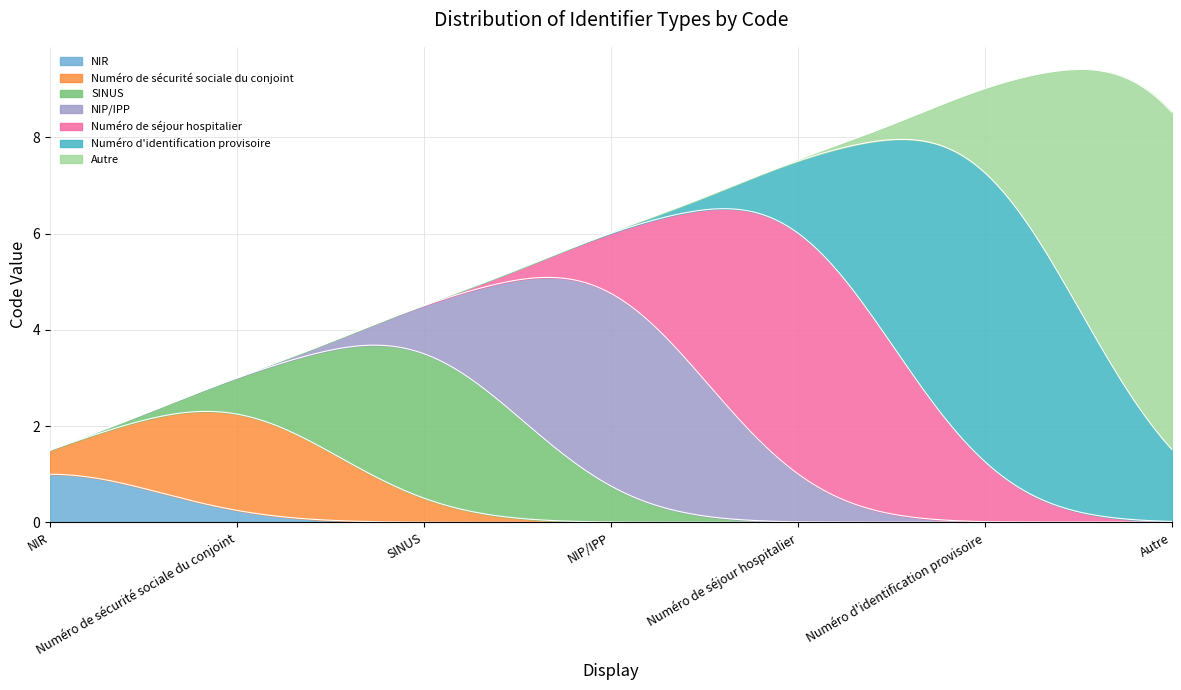

What is the value of the 1st point from the left?

1